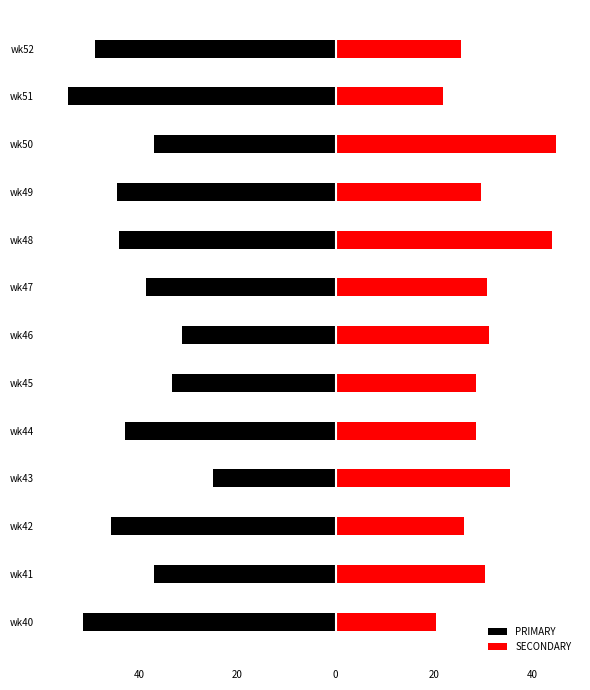

Does the chart contain stacked bars?

No